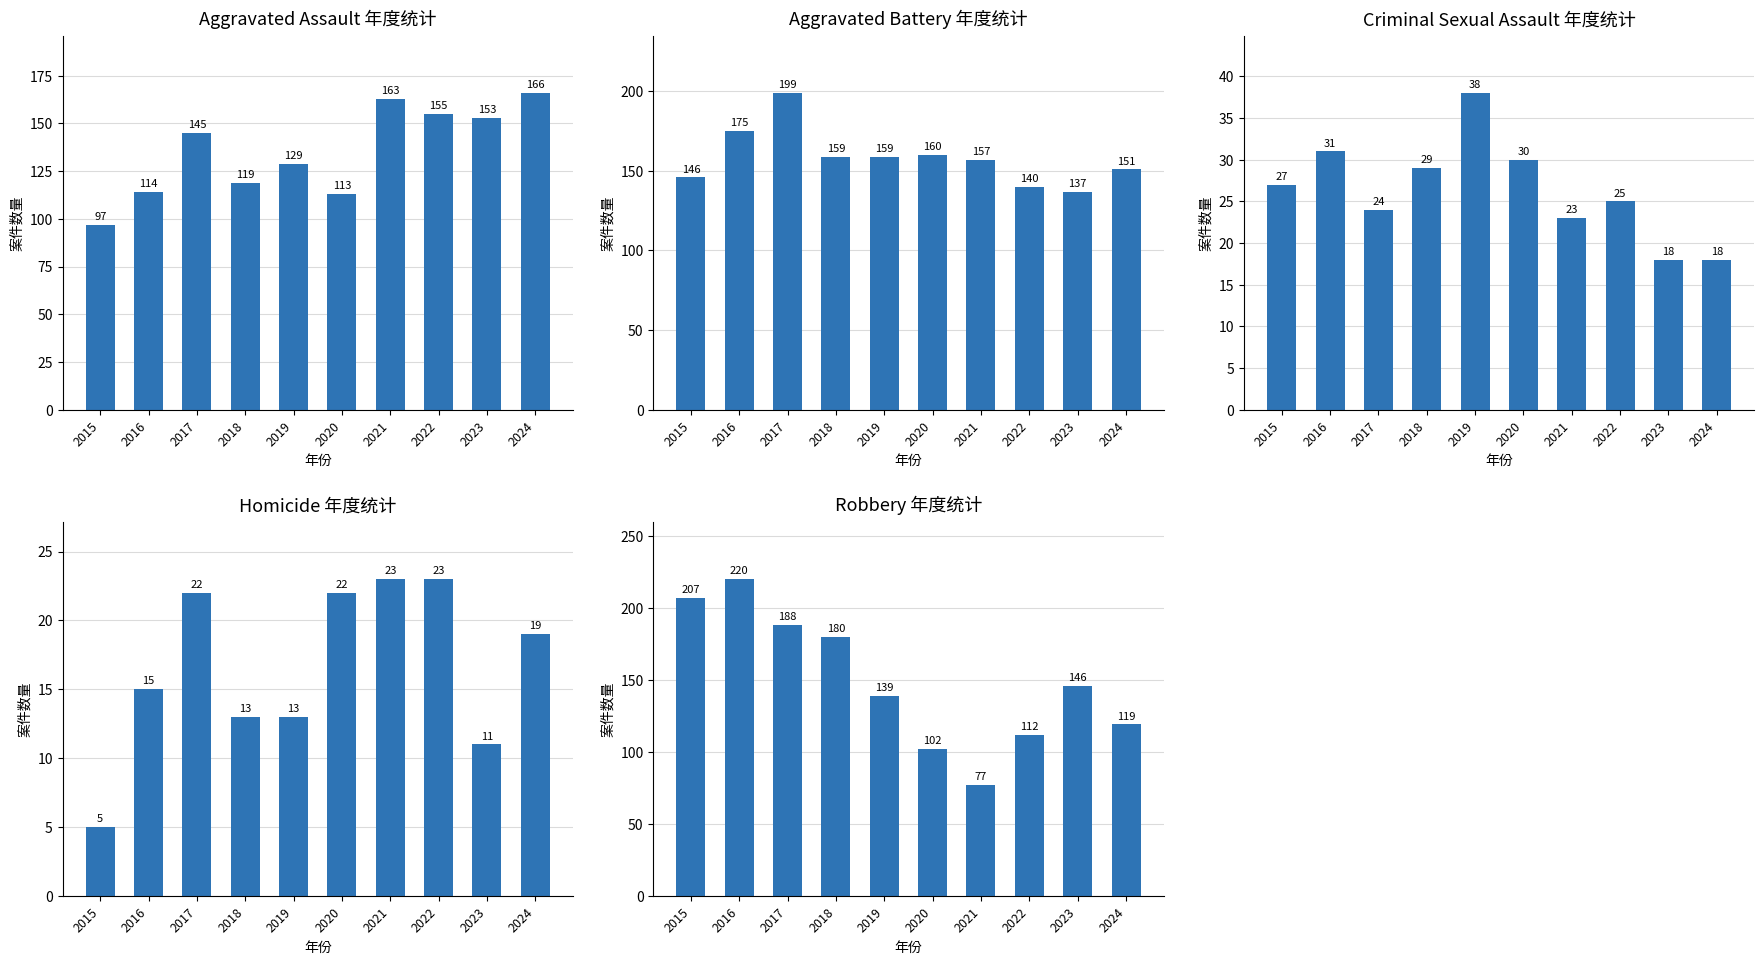

What is the average value of the Aggravated Assault series?

135